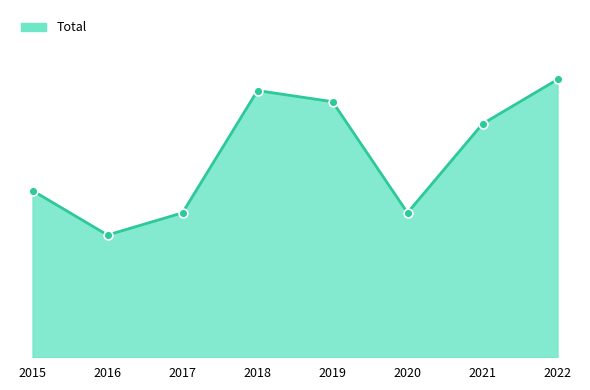

What is the change in value from 2018 to 2020?

-11